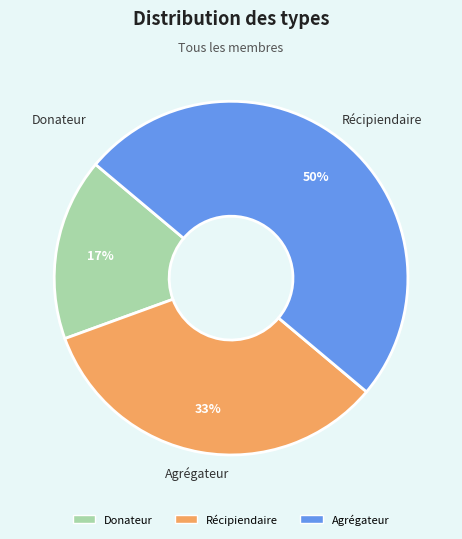

How many slices are in this pie chart?

3